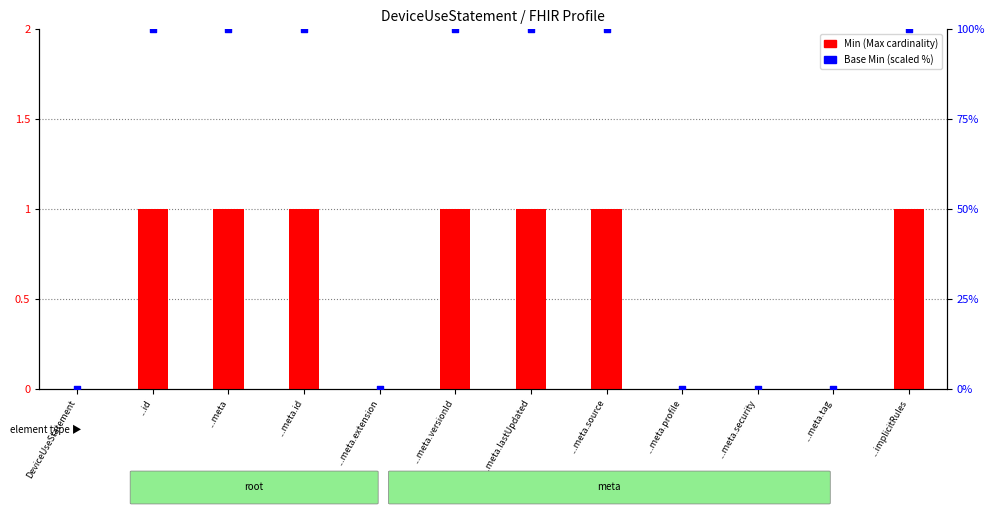

Which series contains the lowest Y value?

Min (Max cardinality)